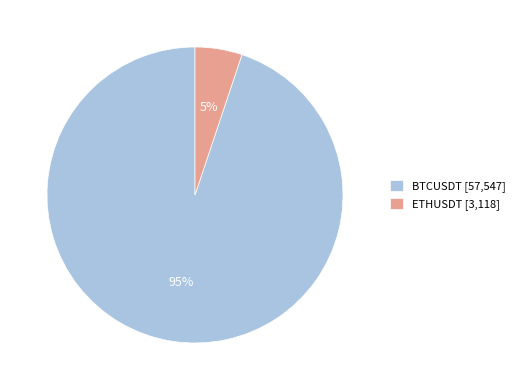

Does ETHUSDT represent more than half of the total?

No